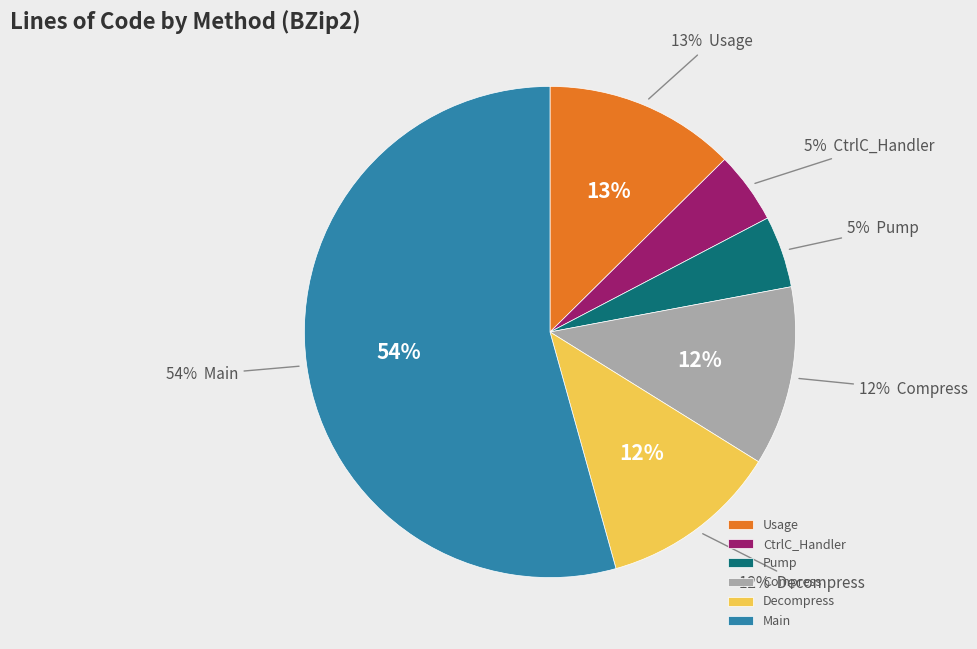

To the nearest percent, what is the average slice percentage?

17%